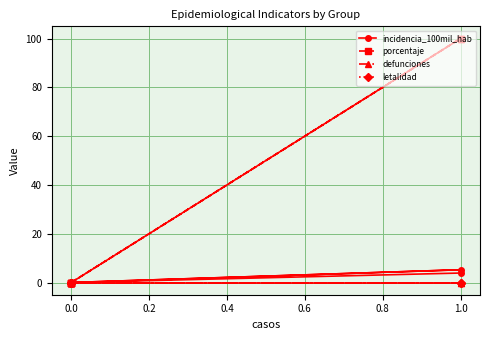

How many data points does each series have?

7